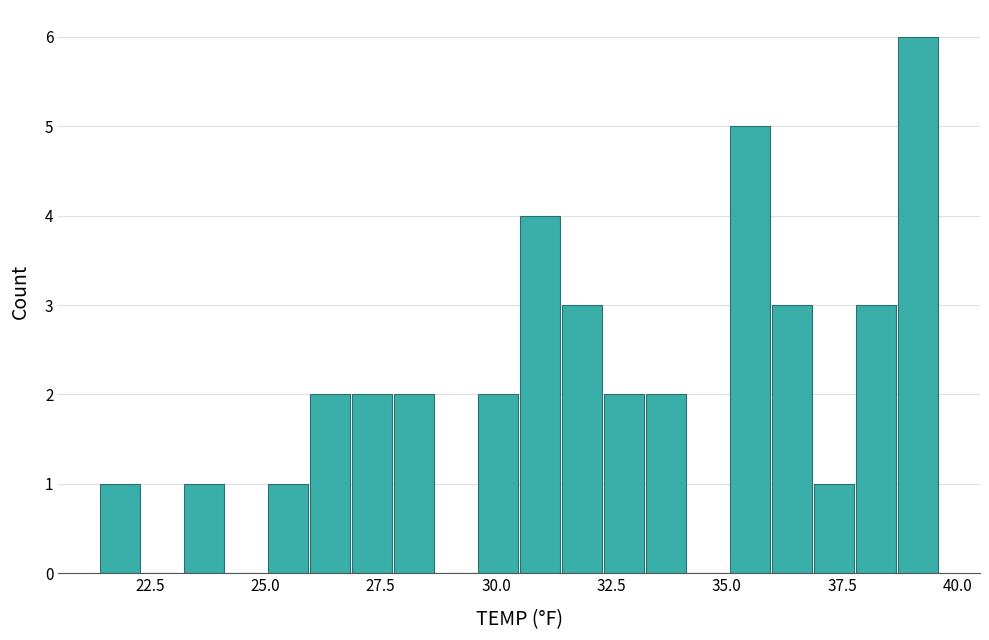

Around what value on the x-axis is the tallest bar? Give the approximate position of its centre, as read against the axis.

39.0